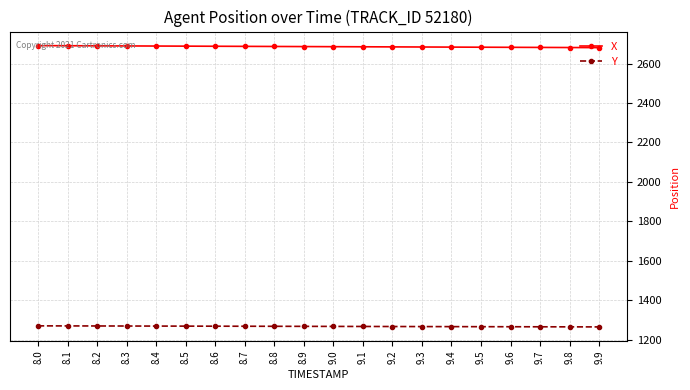

True or false: Y and X cross at least once.

False